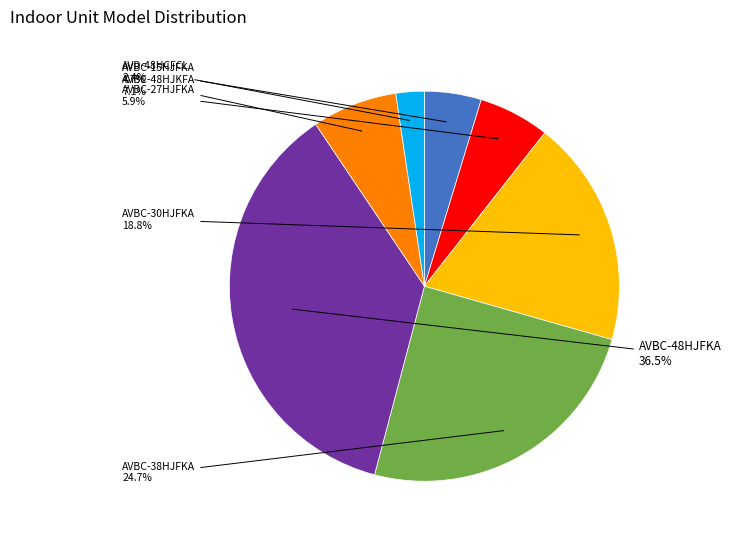

Is there a majority slice in this chart?

No